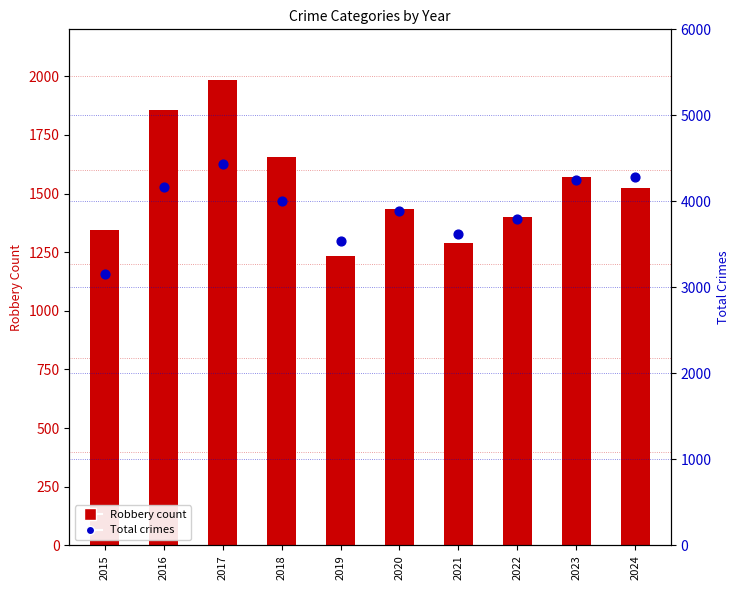

What is the total value across all series at 2023?

5825